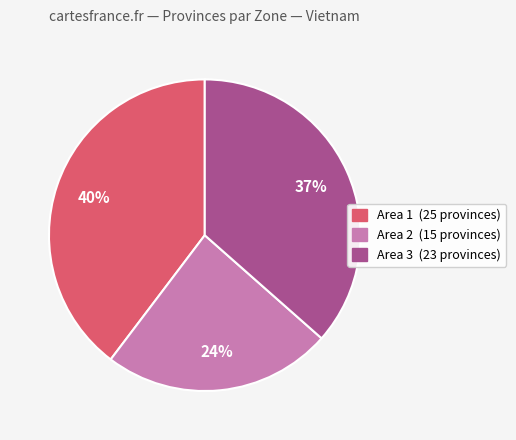

True or false: Area 3 accounts for 47% of the total.

False